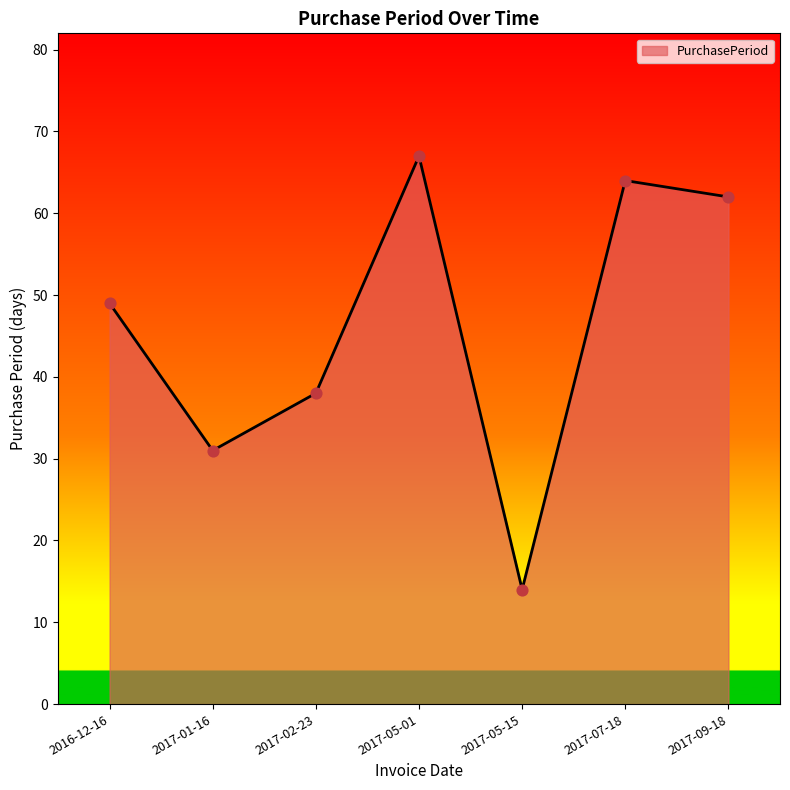

What is the ratio of the value at 2017-07-18 to the value at 2016-12-16?

1.3